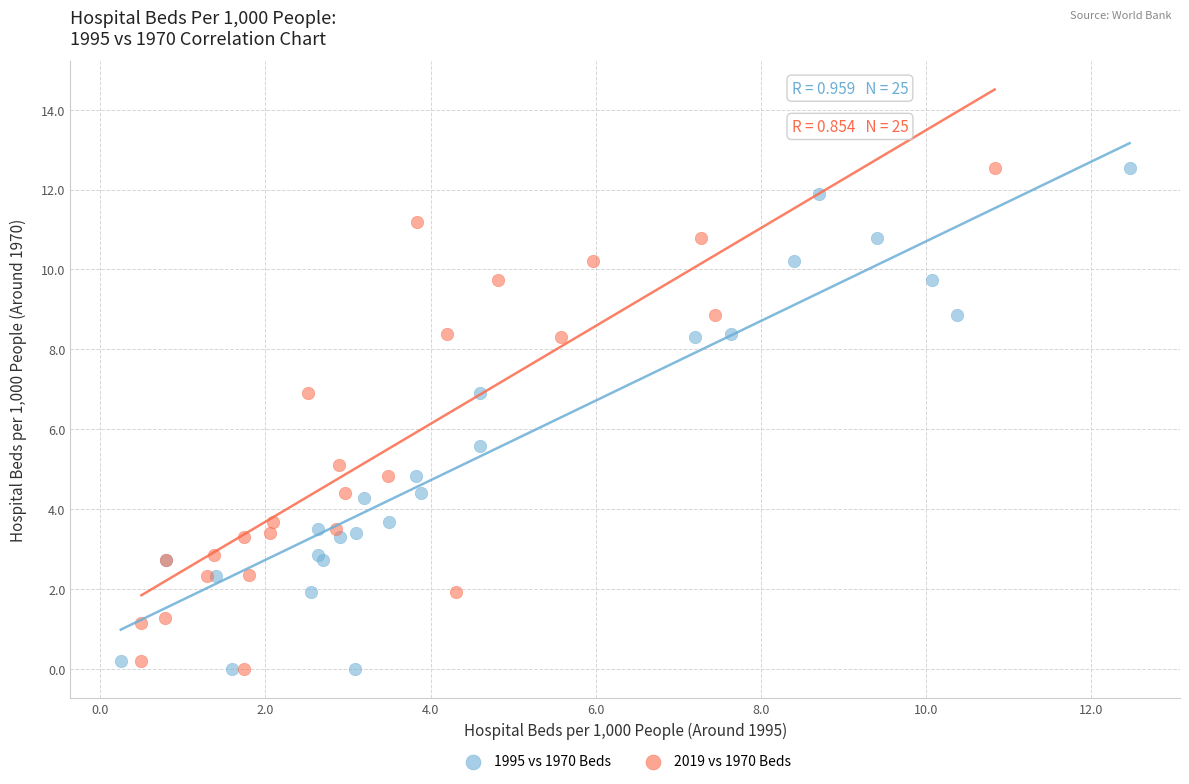

What are all the series names shown in the legend?

1995 vs 1970 Beds, 2019 vs 1970 Beds